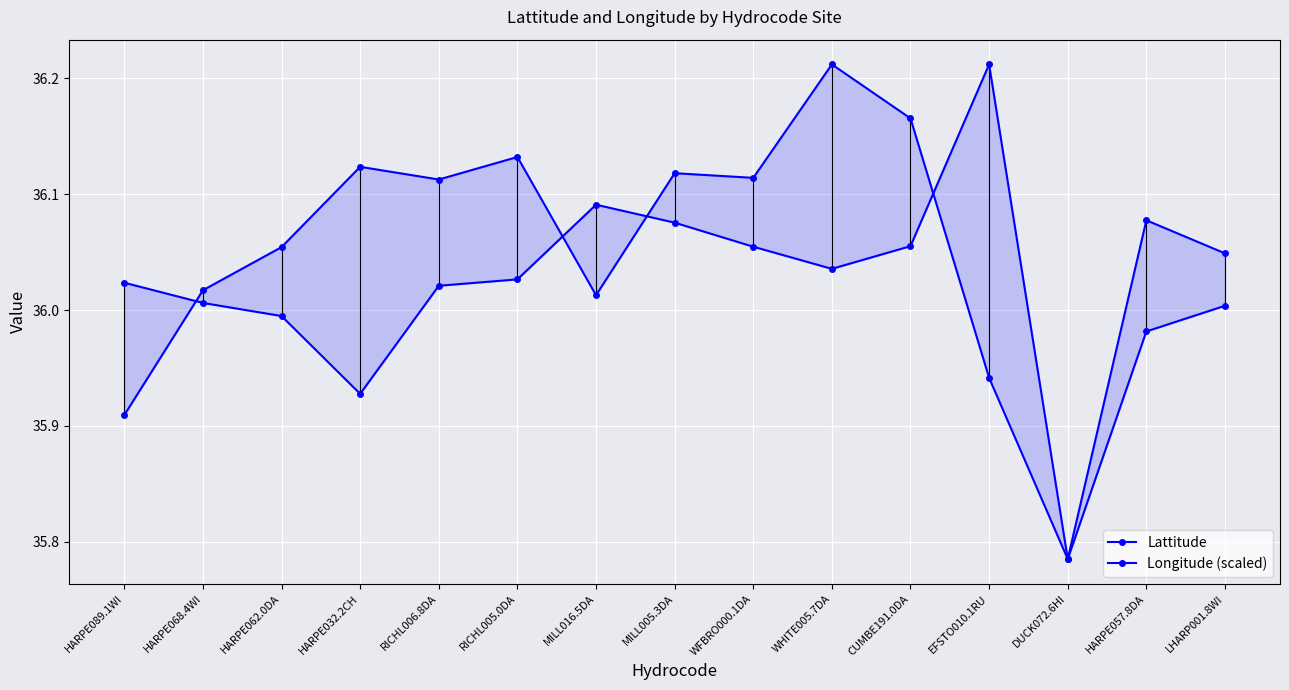

At how many categories does at least one series exceed 36?

14